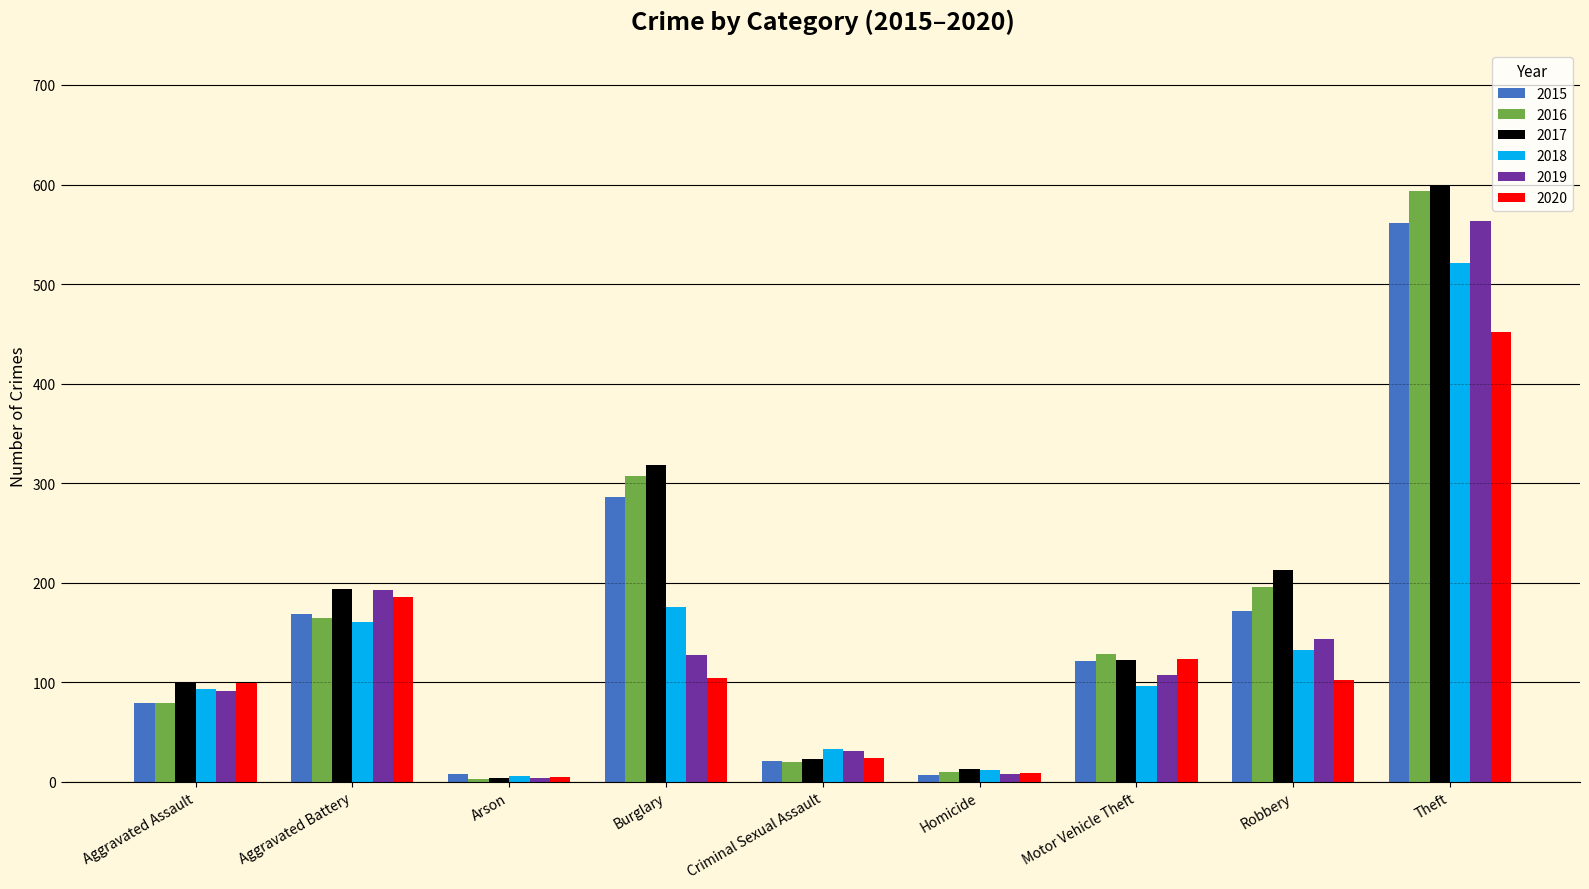

The value of 2018 at Motor Vehicle Theft is 96. True or false?

True